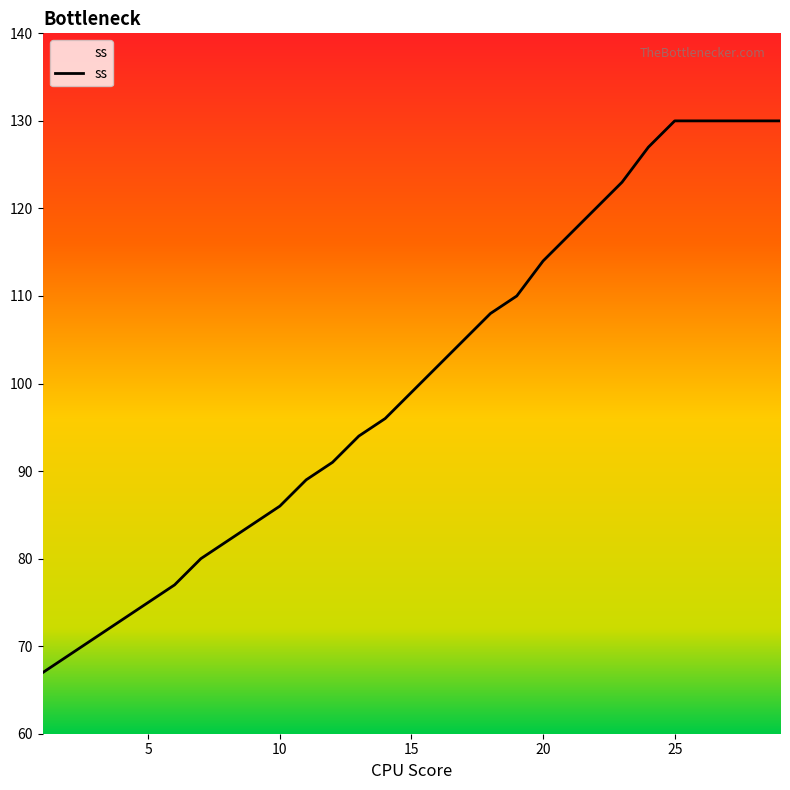

What is the minimum value shown in the chart?

67